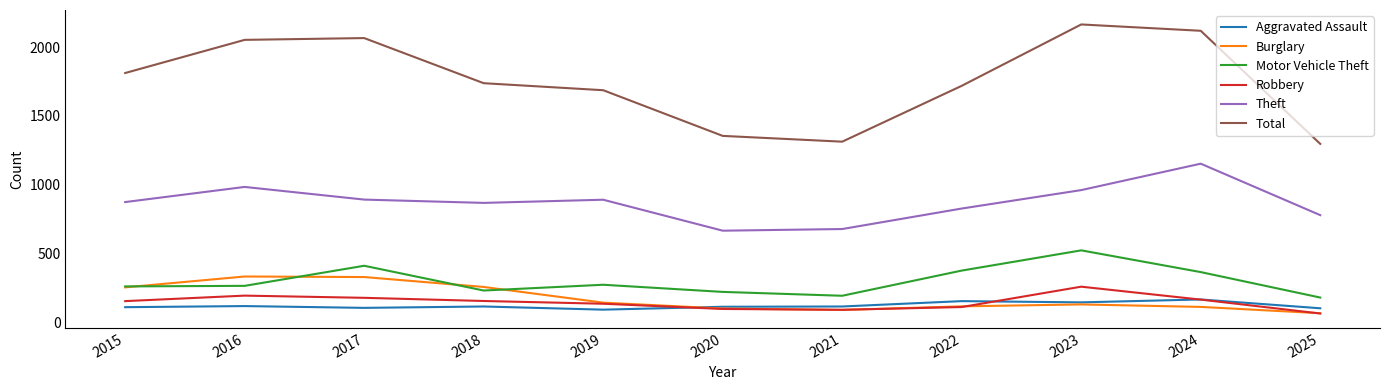

Is it true that Motor Vehicle Theft equals 49 at 2025?

False